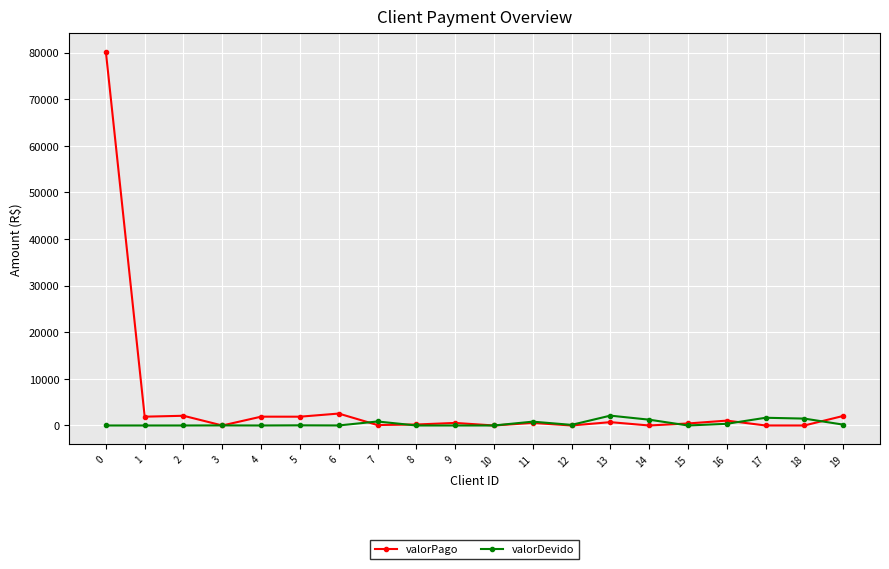

True or false: valorDevido has more than 2 points higher than both neighbors.

True